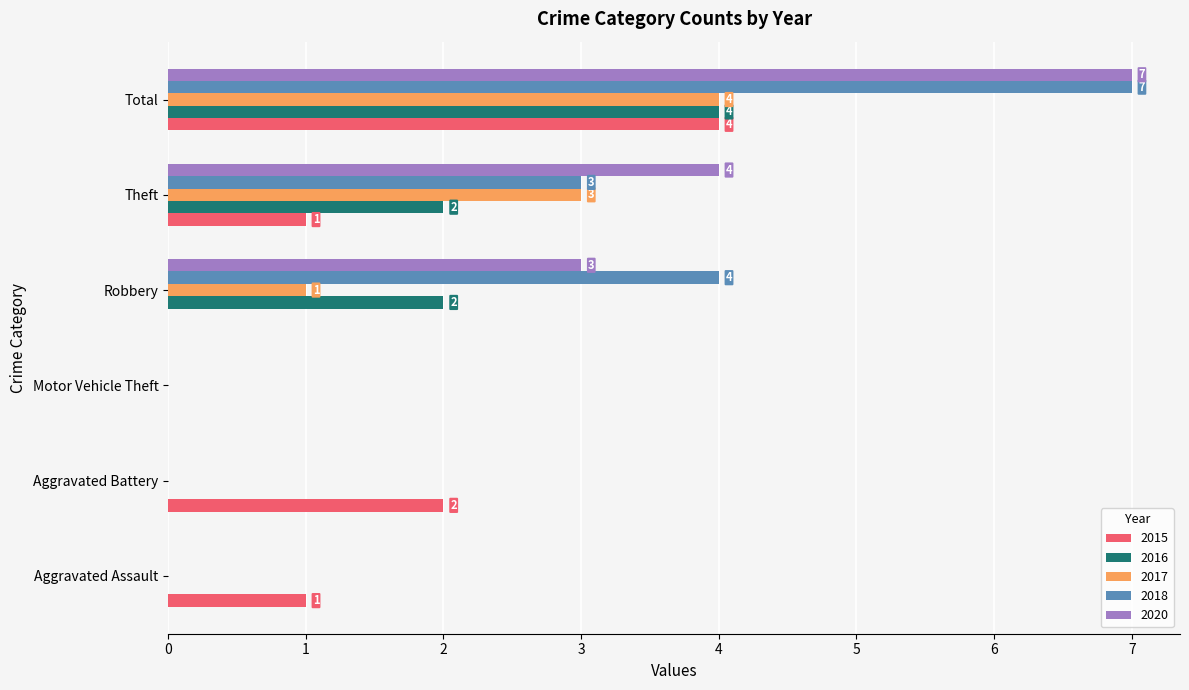

The value of 2017 at Aggravated Battery is 2. True or false?

False